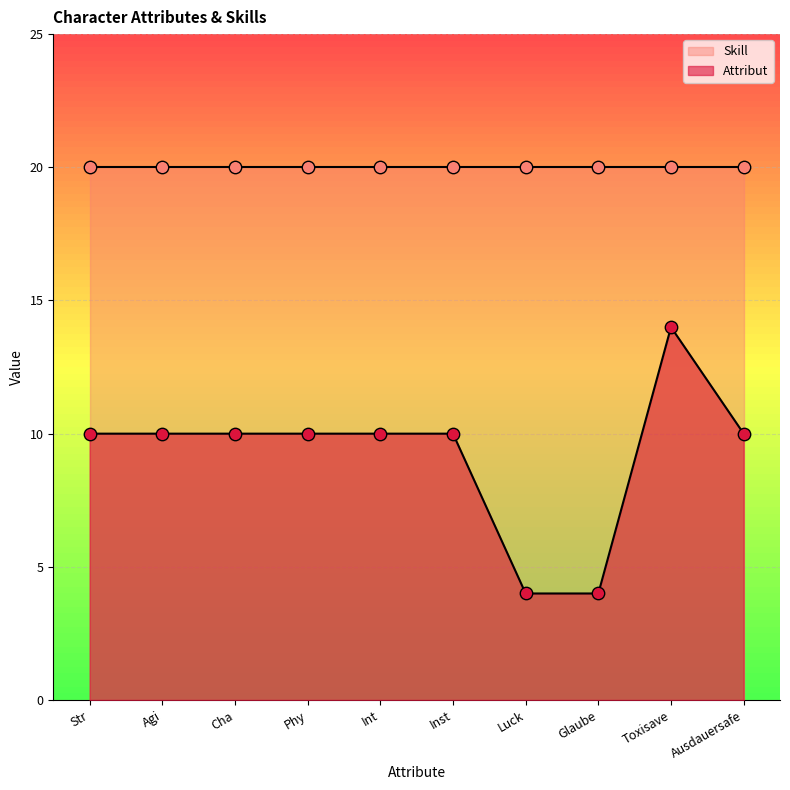

What is the change in value from Glaube to Ausdauersafe?

+6